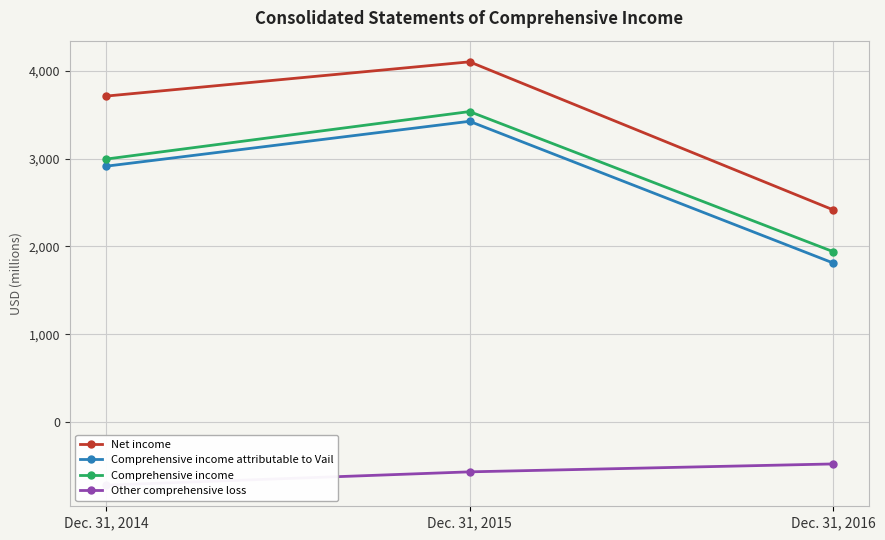

What is the difference between the maximum and minimum values in the Other comprehensive loss series?

241